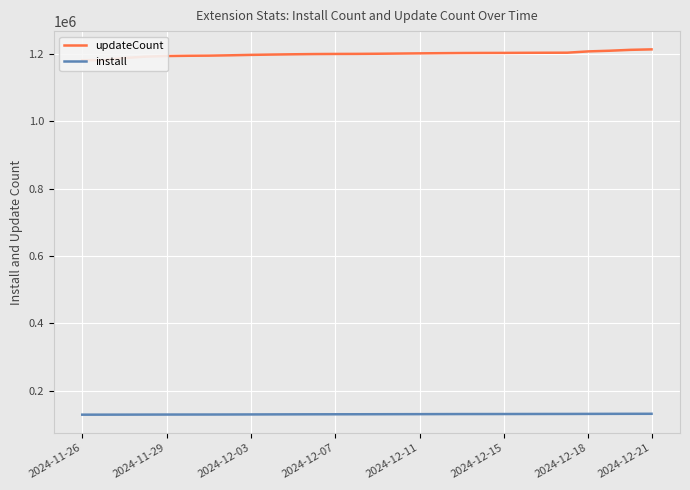

How many lines are shown in the chart?

2